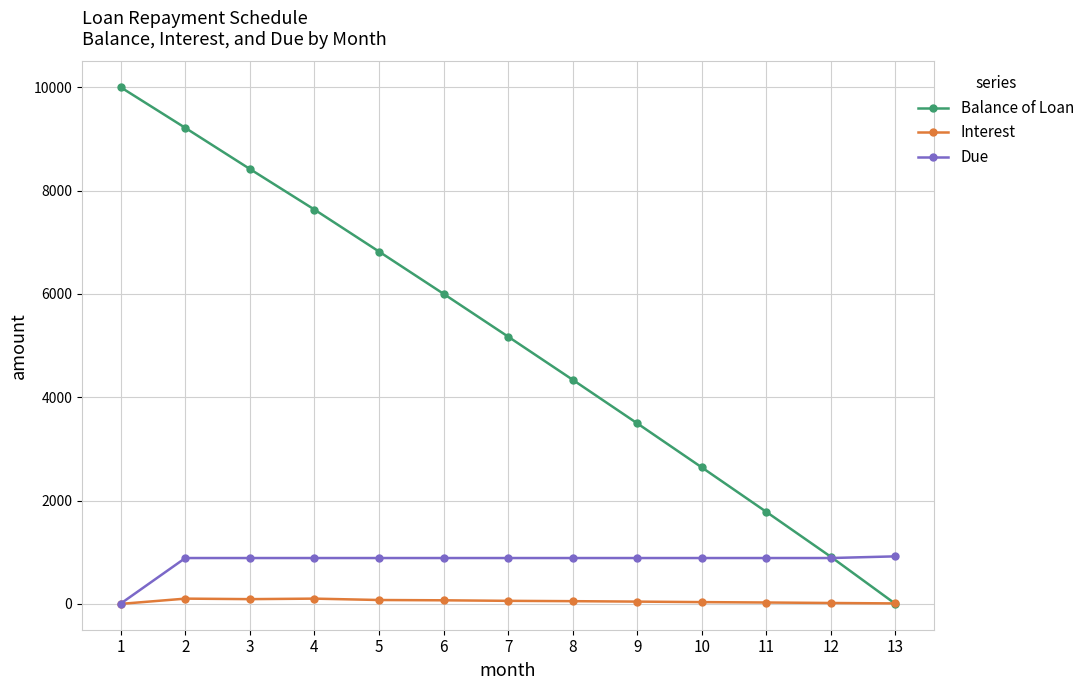

What is the value of the Due point at the 1st from the left?

6.6